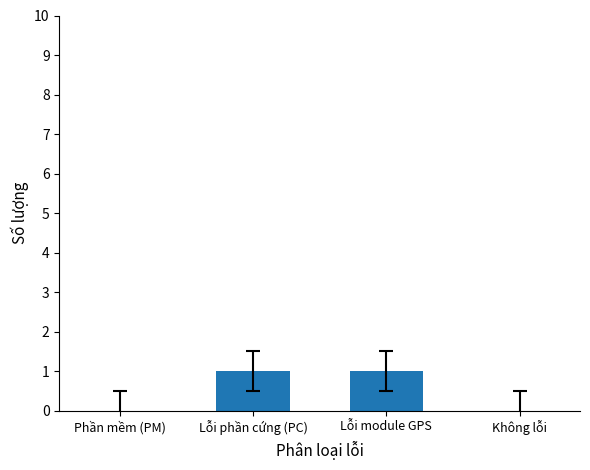

What is the sum of all values?

2